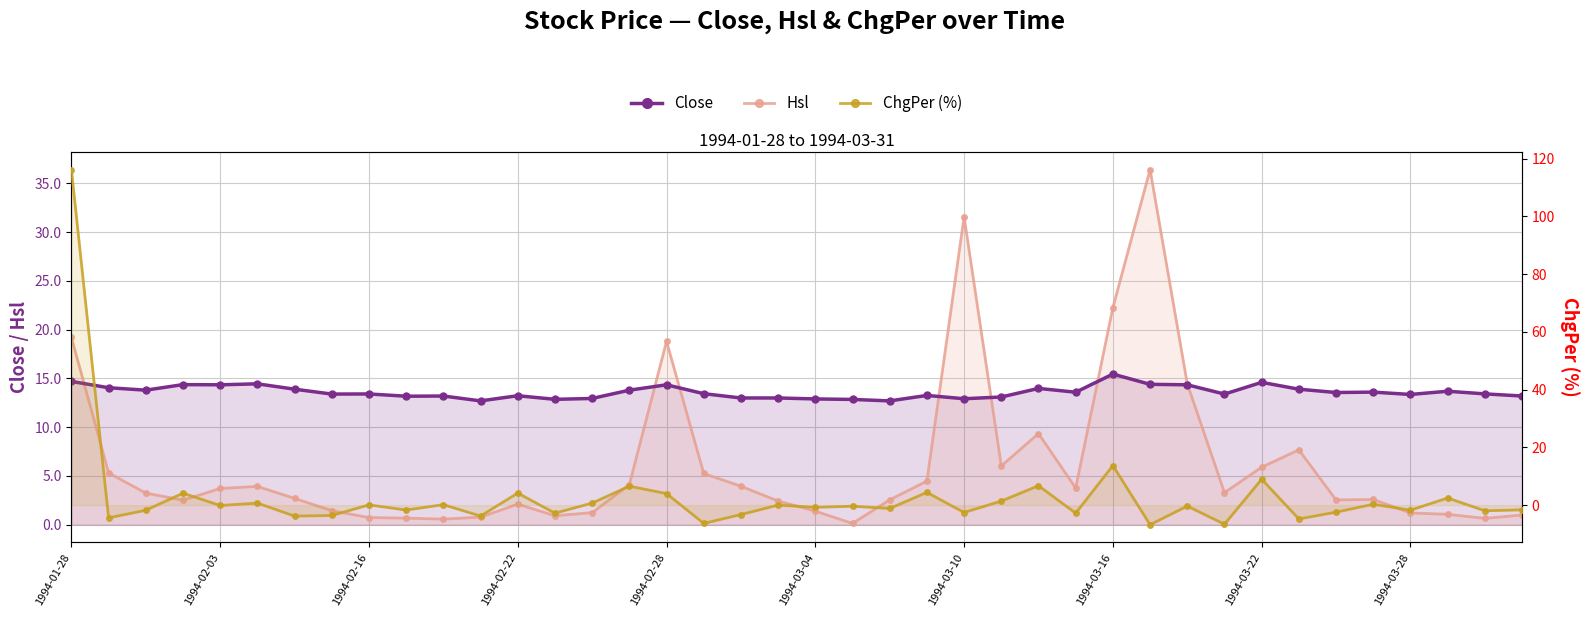

After their last crossing, which series has the higher values: Close or ChgPer (%)?

Close